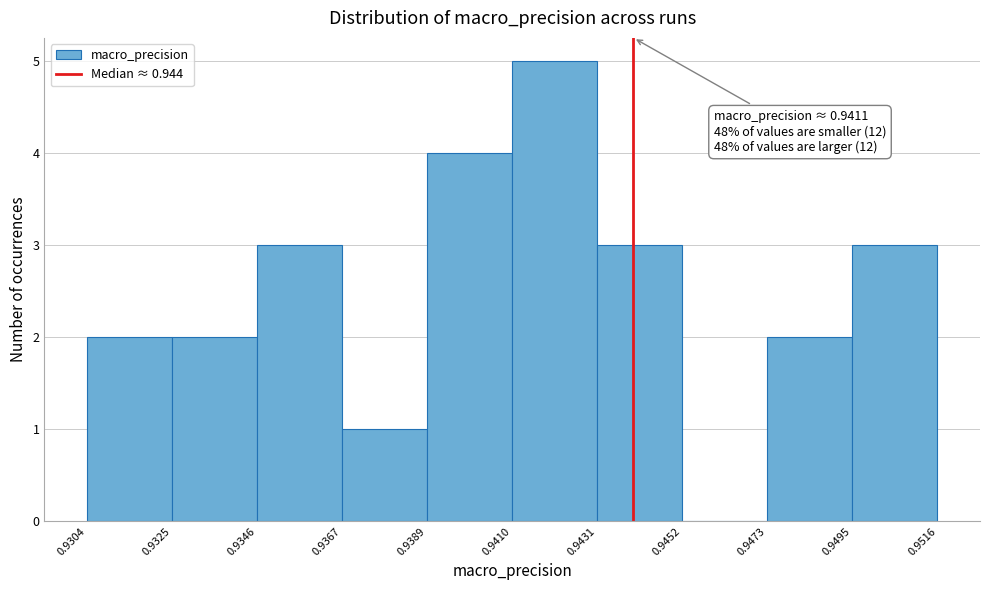

Over which range of the x-axis is the bar tallest?

0.9410 to 0.9431